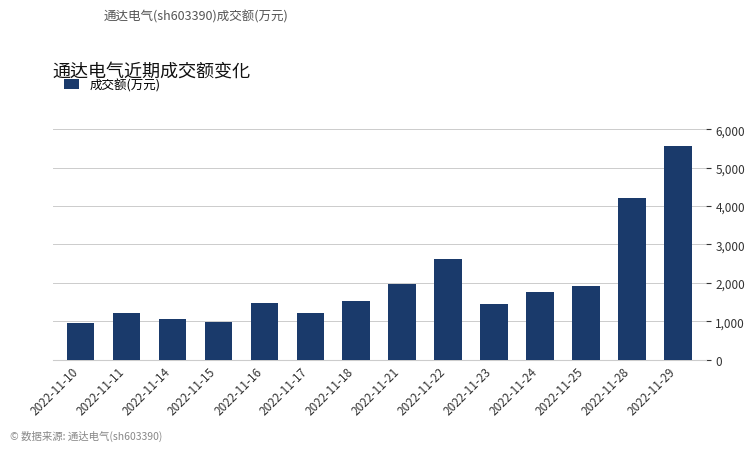

Which category has the highest value across all series?

2022-11-29